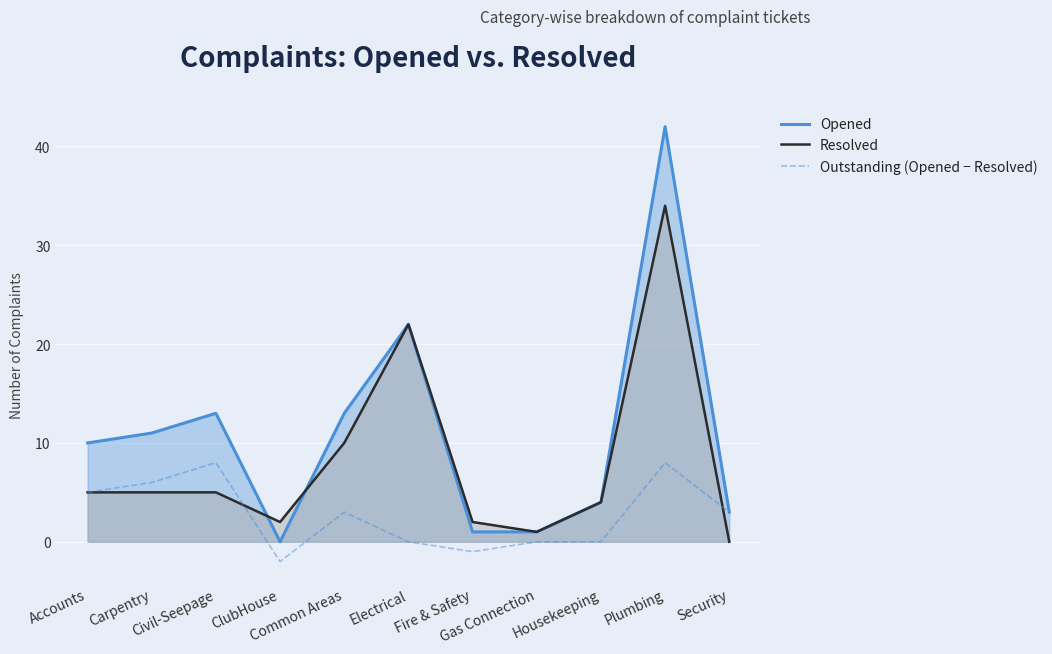

Which series changed the most between Carpentry and Housekeeping?

Opened